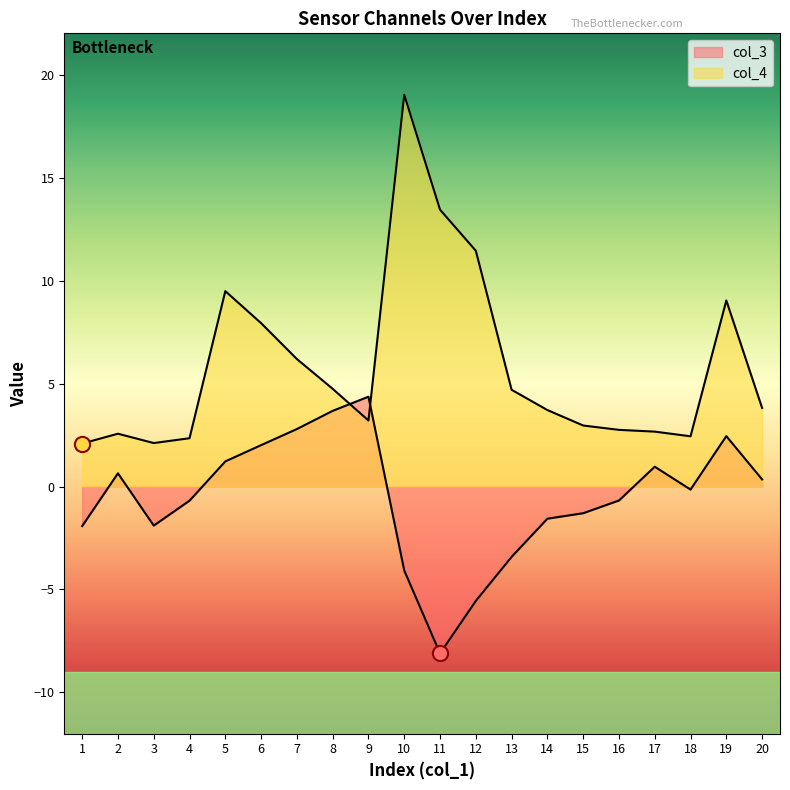

What are all the series names shown in the legend?

col_3, col_4